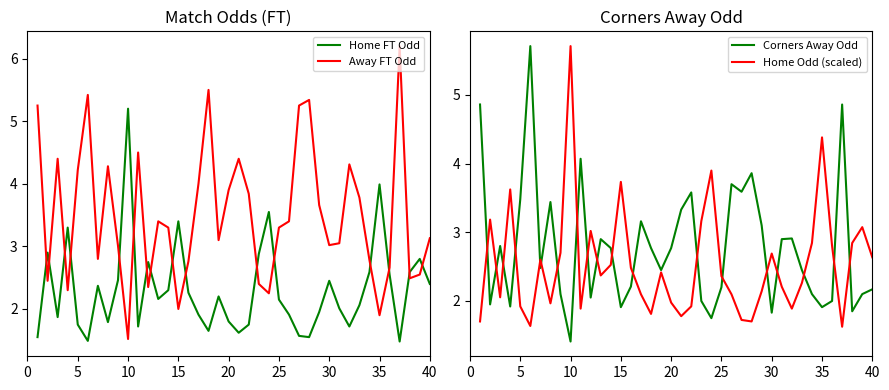

True or false: Home FT Odd and Away FT Odd intersect in this chart.

True